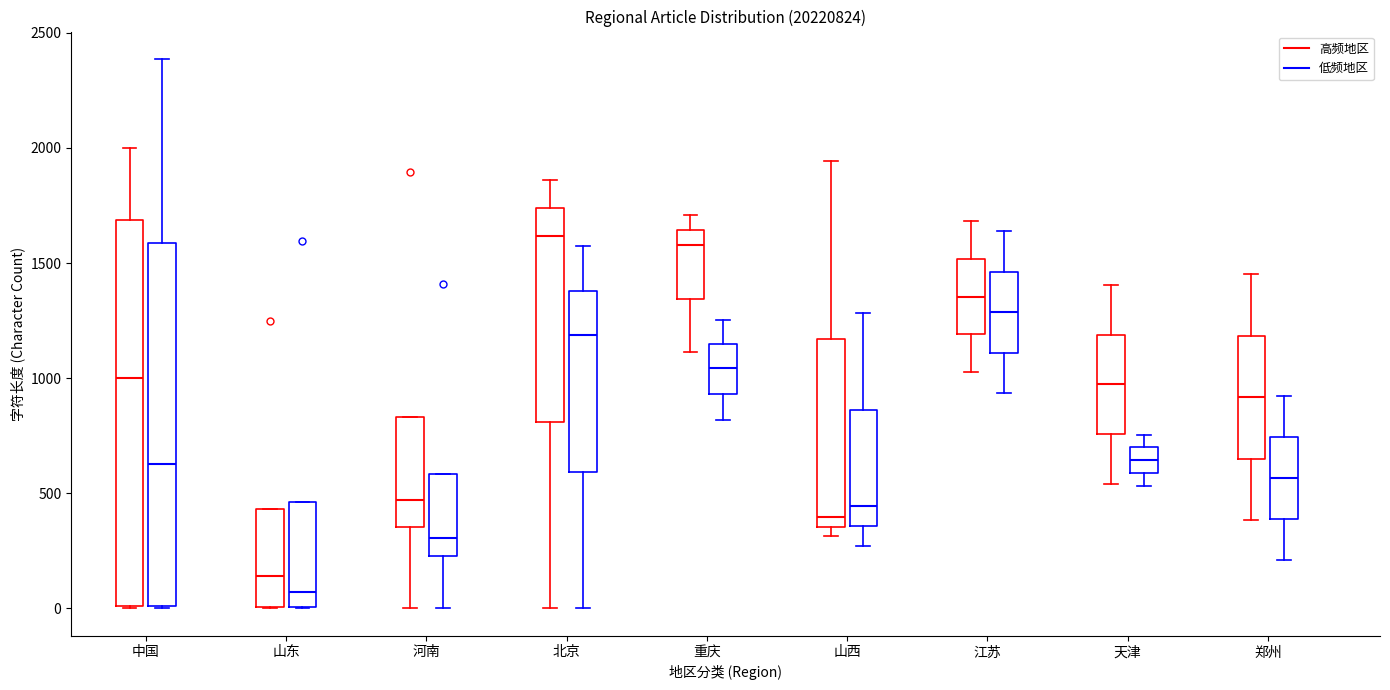

Reading left to right, read every box against the y-axis: the position of its median line, the range the box covers, and the ends of its whiskers. The values are not printed on the chart, so give them approximately, as read against the axis.

中国 (高频地区): median 1000, box 0 to 1700, whiskers 0 to 2000
中国 (低频地区): median 650, box 0 to 1600, whiskers 0 to 2400
山东 (高频地区): median 150, box 0 to 450, whiskers 0 to 450
山东 (低频地区): median 50, box 0 to 450, whiskers 0 to 450
河南 (高频地区): median 450, box 350 to 850, whiskers 0 to 850
河南 (低频地区): median 300, box 250 to 600, whiskers 0 to 600
北京 (高频地区): median 1600, box 800 to 1750, whiskers 0 to 1850
北京 (低频地区): median 1200, box 600 to 1400, whiskers 0 to 1550
重庆 (高频地区): median 1600, box 1350 to 1650, whiskers 1100 to 1700
重庆 (低频地区): median 1050, box 950 to 1150, whiskers 800 to 1250
山西 (高频地区): median 400, box 350 to 1150, whiskers 300 to 1950
山西 (低频地区): median 450, box 350 to 850, whiskers 250 to 1300
江苏 (高频地区): median 1350, box 1200 to 1500, whiskers 1050 to 1700
江苏 (低频地区): median 1300, box 1100 to 1450, whiskers 950 to 1650
天津 (高频地区): median 950, box 750 to 1200, whiskers 550 to 1400
天津 (低频地区): median 650, box 600 to 700, whiskers 550 to 750
郑州 (高频地区): median 900, box 650 to 1200, whiskers 400 to 1450
郑州 (低频地区): median 550, box 400 to 750, whiskers 200 to 900